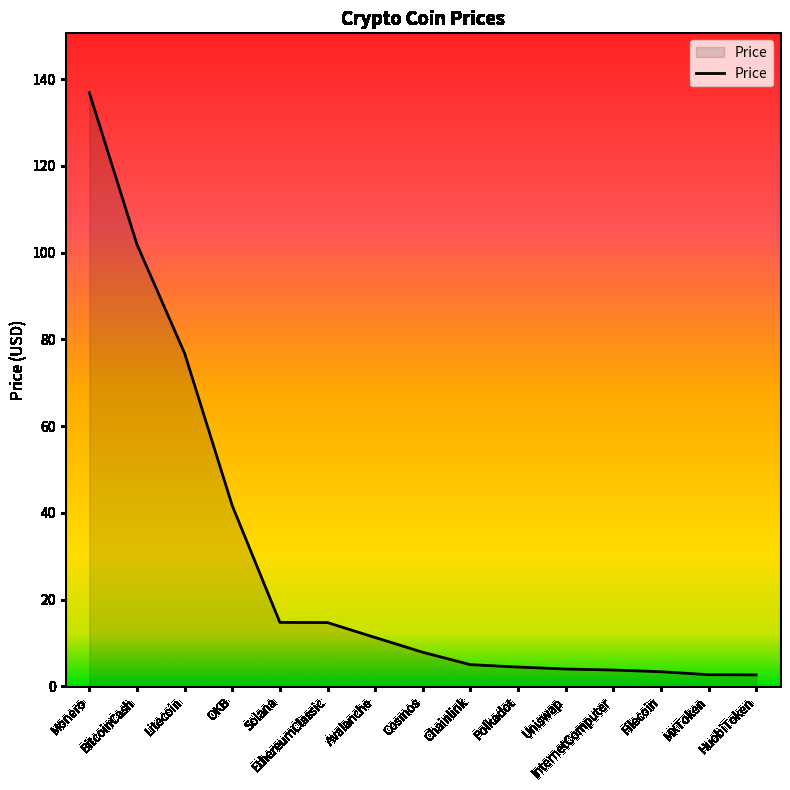

Which has a higher value, HuobiToken or Monero?

Monero